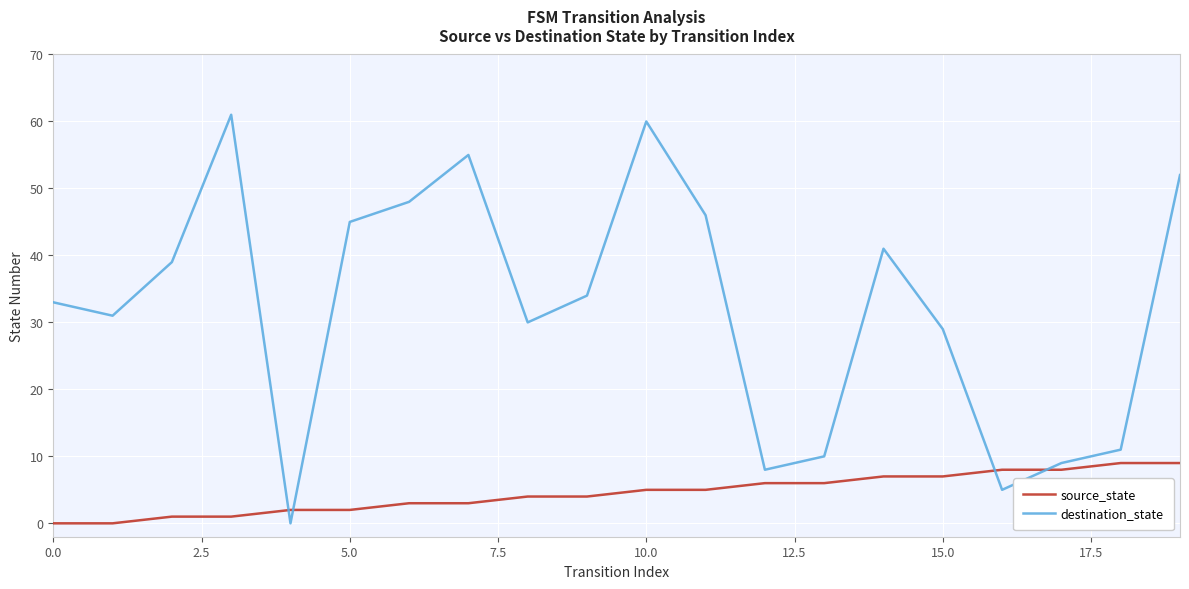

Which series has the widest spread of values?

destination_state